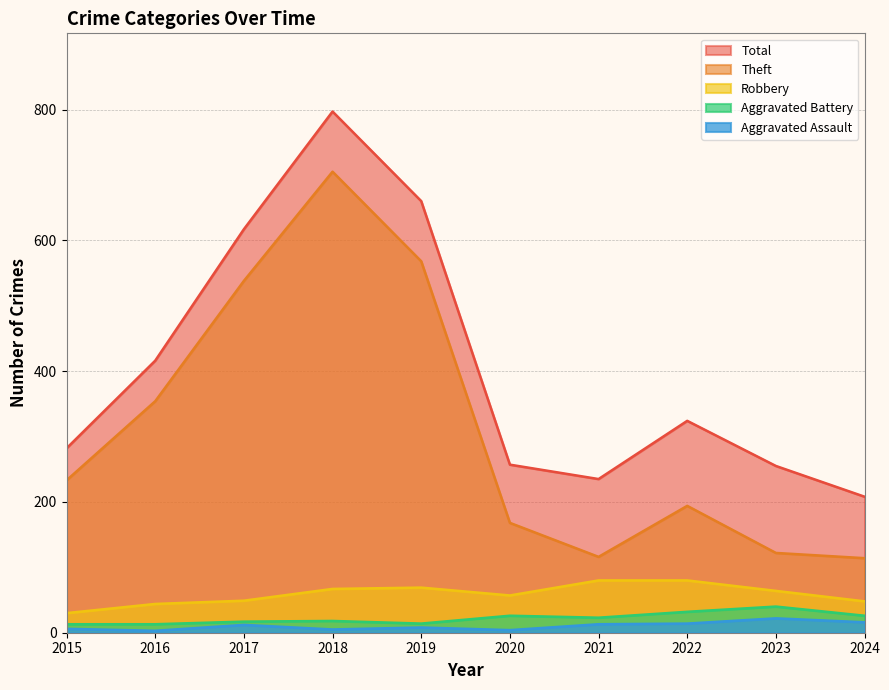

At which label is Theft closest to 409?

2016